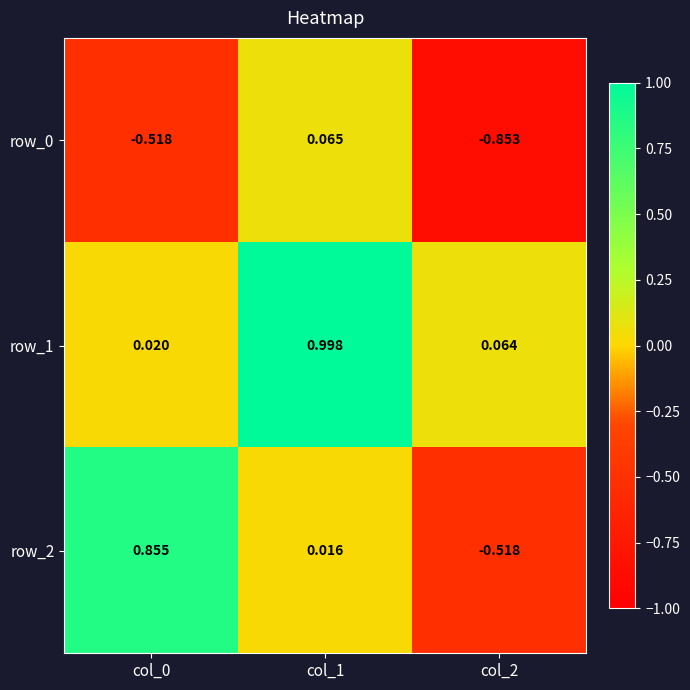

How many distinct data groups are displayed?

3